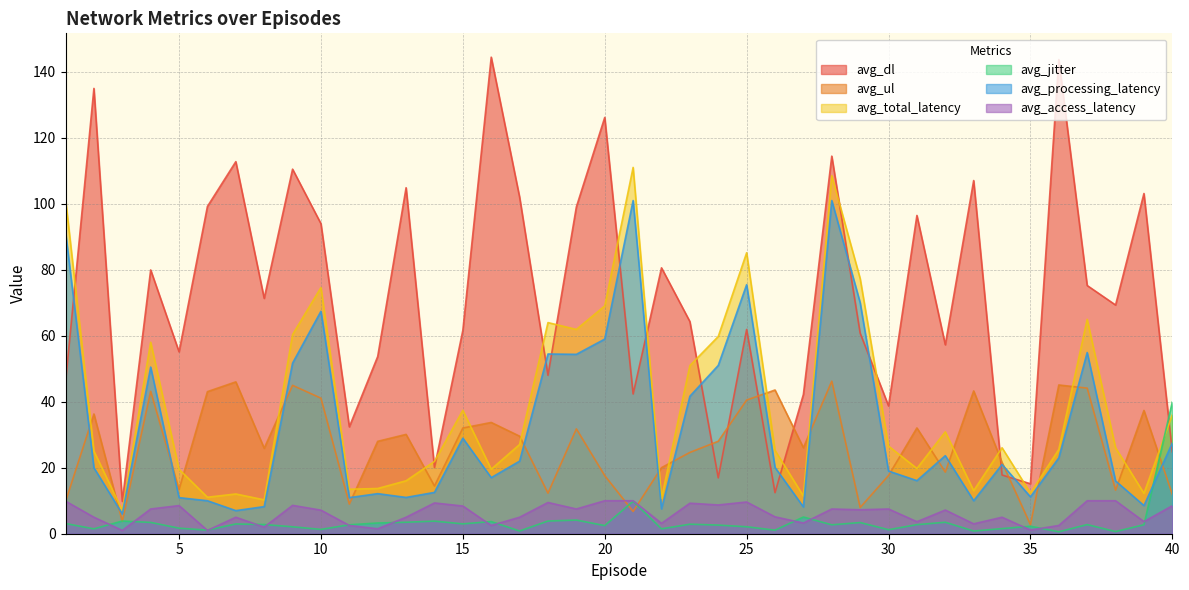

What is the sum of all avg_processing_latency values?

1312.7